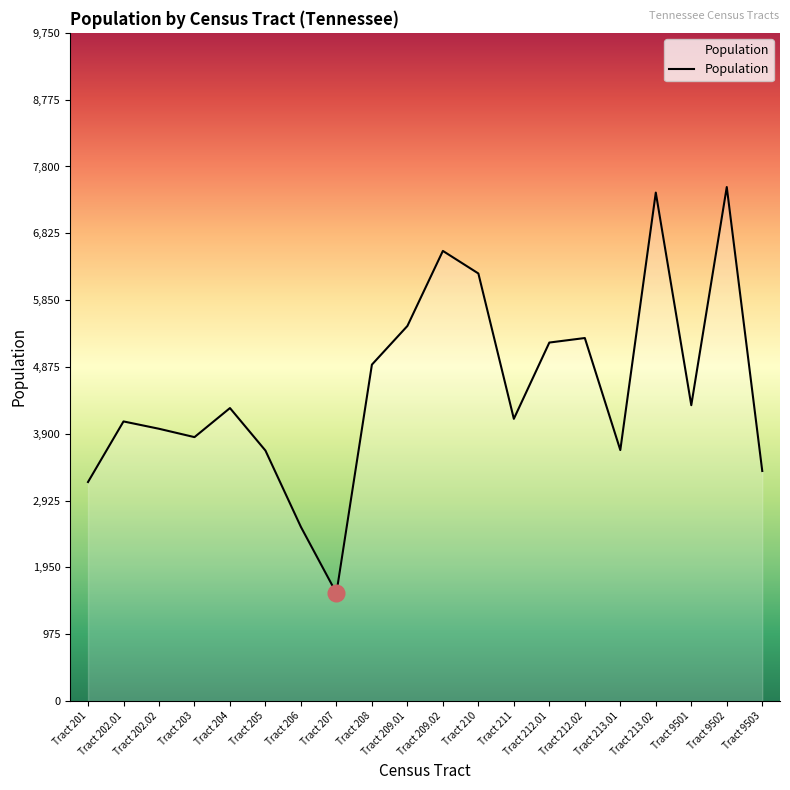

What is the approximate value at Tract 203, to the nearest 10?

3850